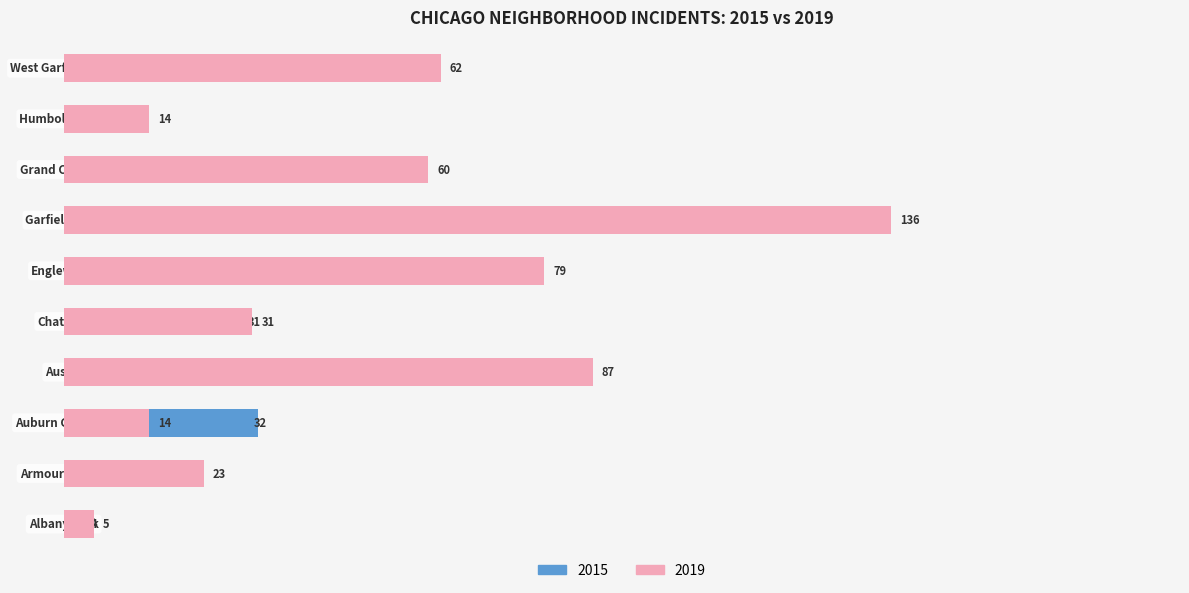

What is the label of the 6th bar from the right?

Chatham